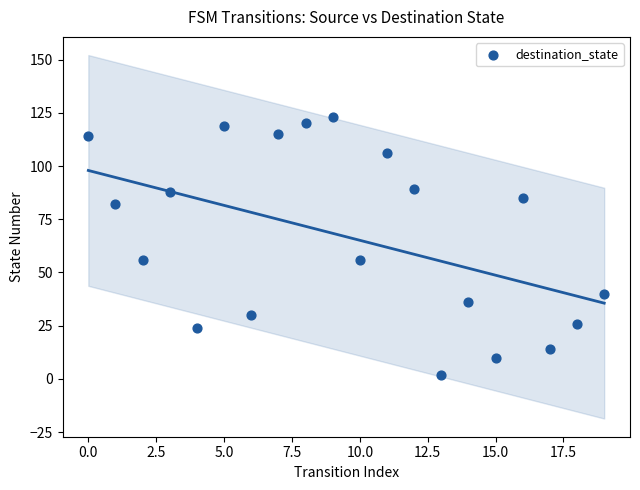

What is the range of Y values (max minus min)?

121